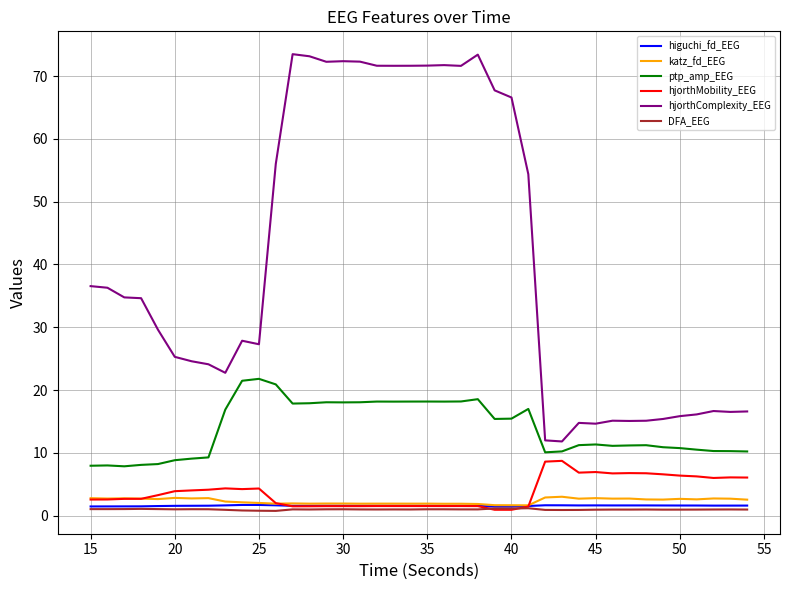

What is the maximum value for ptp_amp_EEG?

21.8